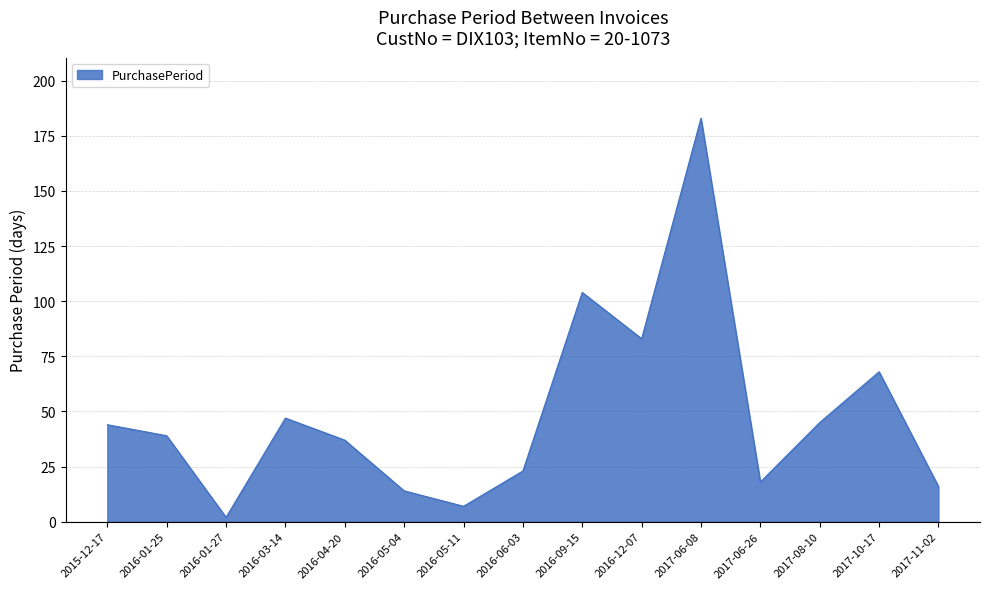

True or false: the data shows 19 at 2017-08-10.

False